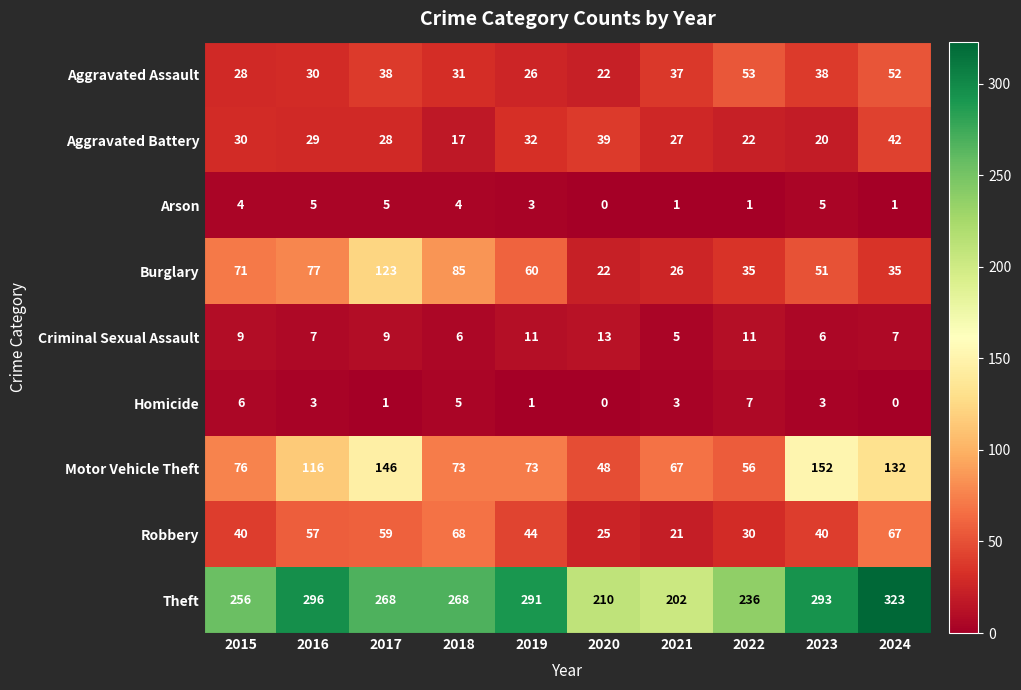

What is the total value across all series at 2018?

557